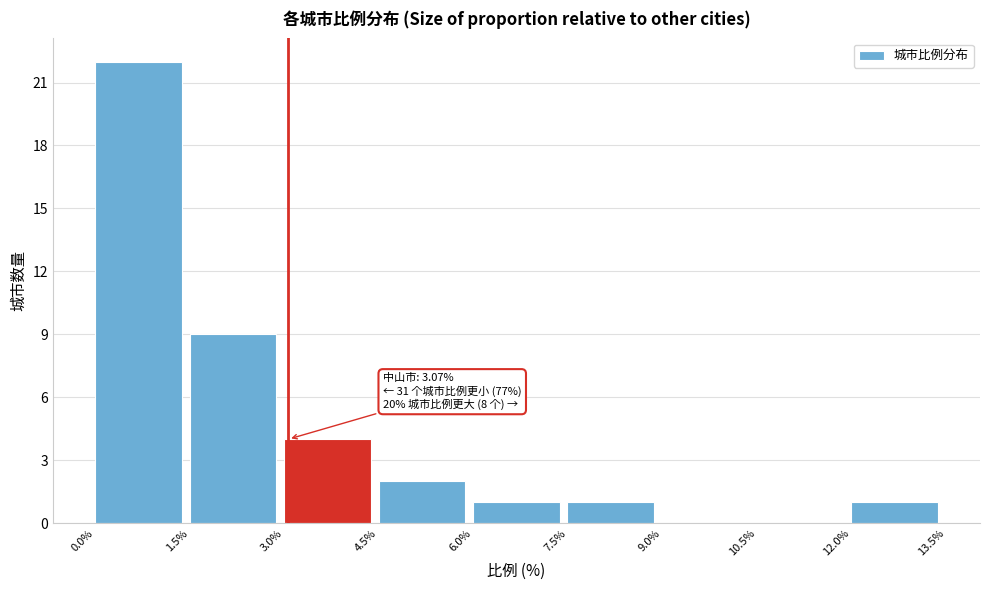

Which range on the x-axis has the tallest bar?

0.0% to 1.5%